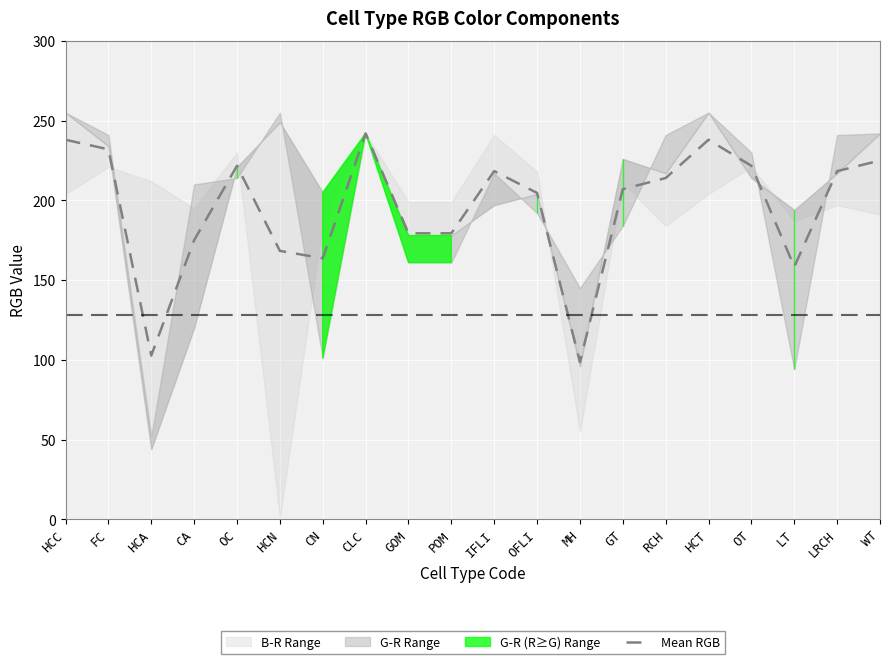

The value at HCA is 59.1. True or false?

False